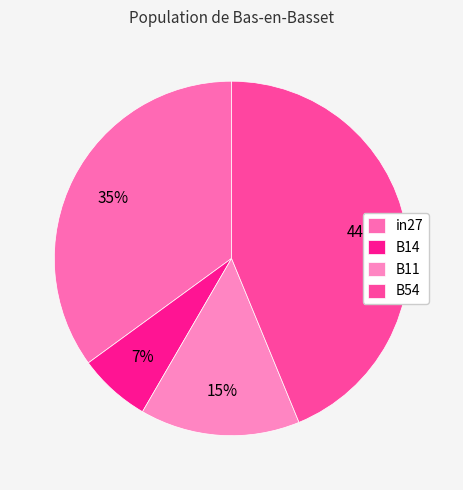

Which slice is the smallest?

B14